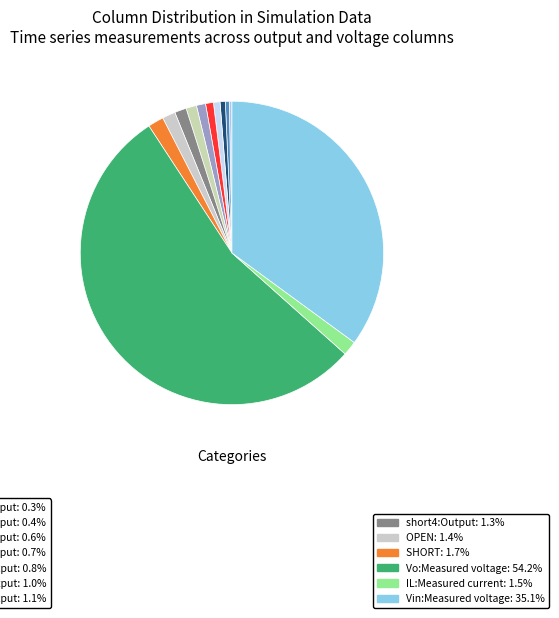

How many segments does this pie chart have?

13